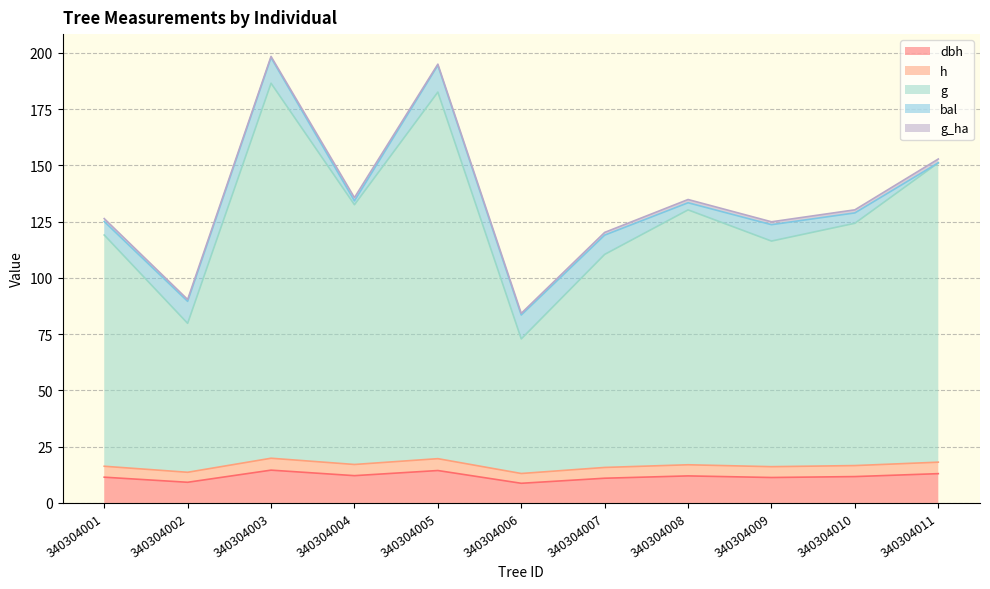

Which series has the largest range (max minus min)?

g